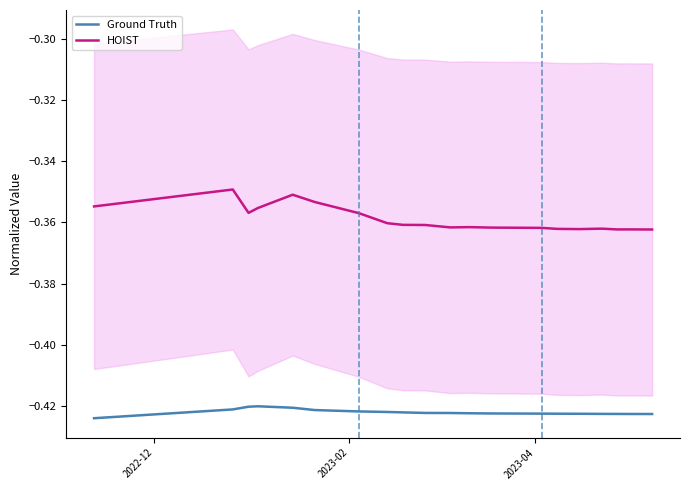

What is the sum of all Ground Truth values?

-8.4